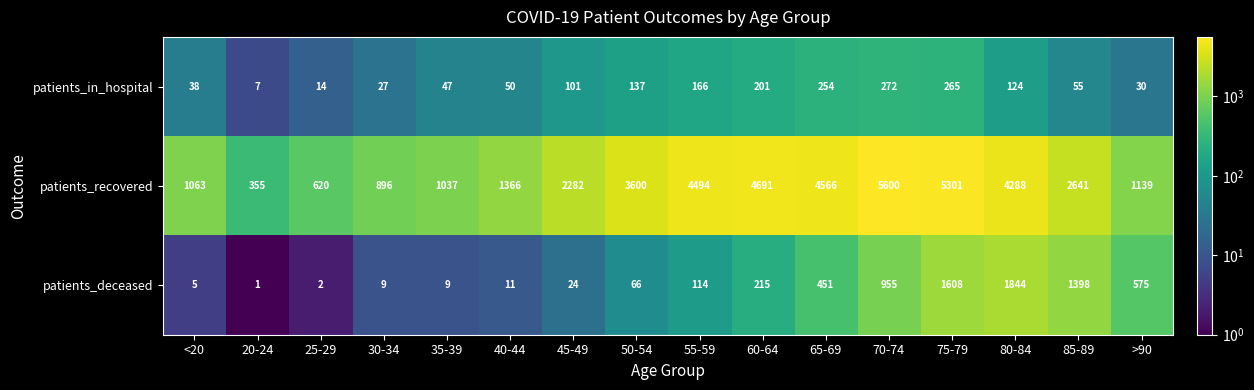

Which series changed the most between 20-24 and 55-59?

patients_recovered